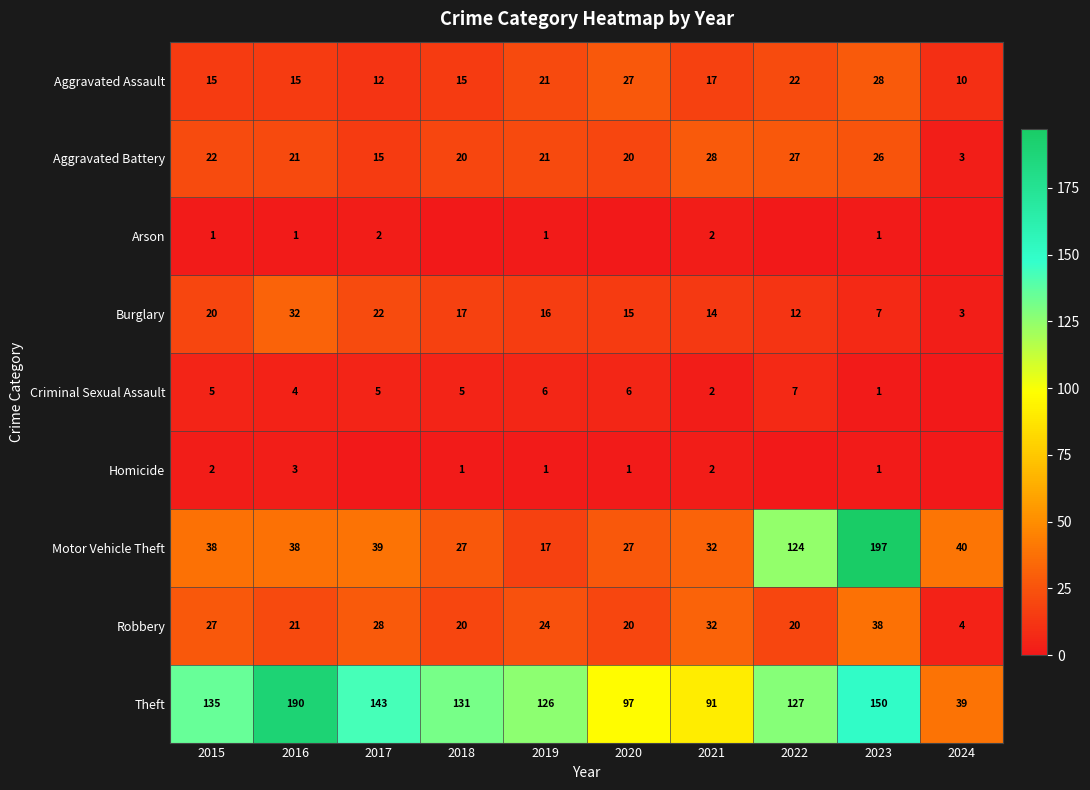

True or false: Aggravated Battery has a value of 21 at 2016.

True